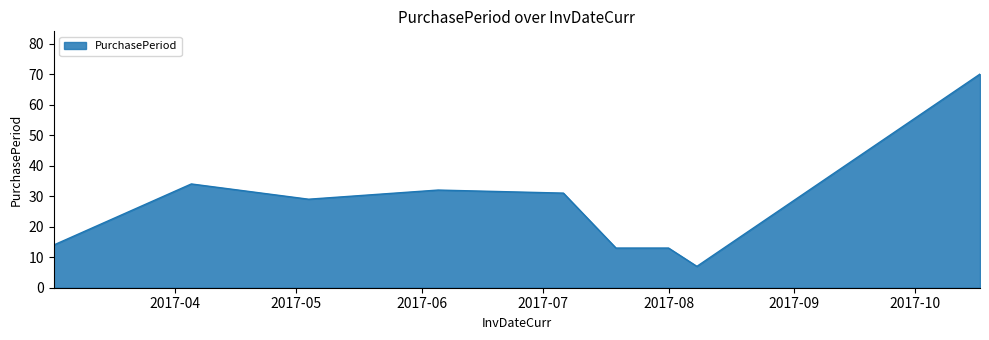

What is the difference between the maximum and minimum values?

63